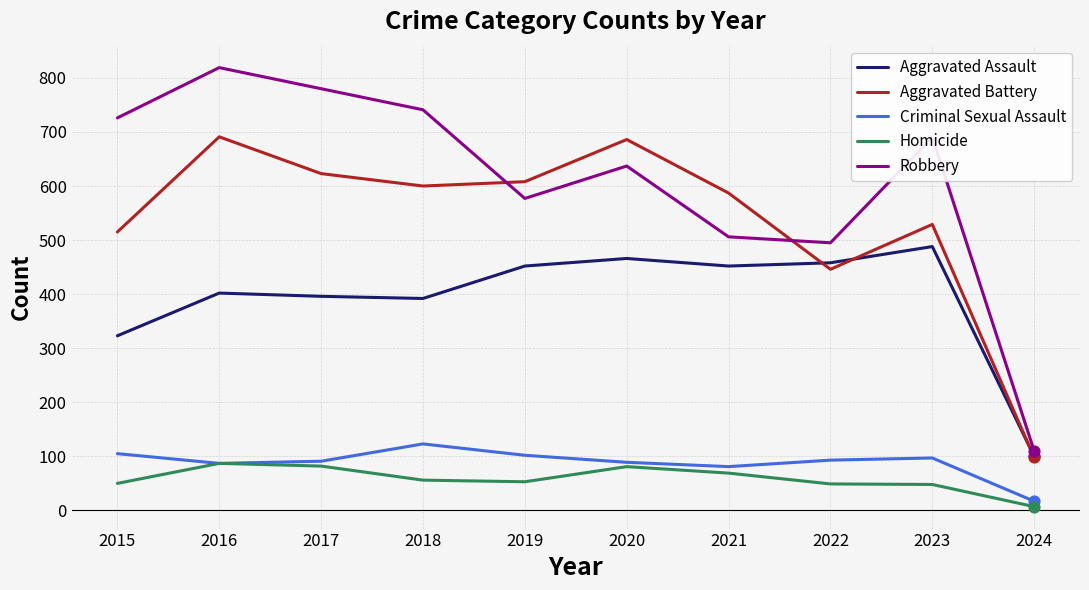

What are all the series names shown in the legend?

Aggravated Assault, Aggravated Battery, Criminal Sexual Assault, Homicide, Robbery